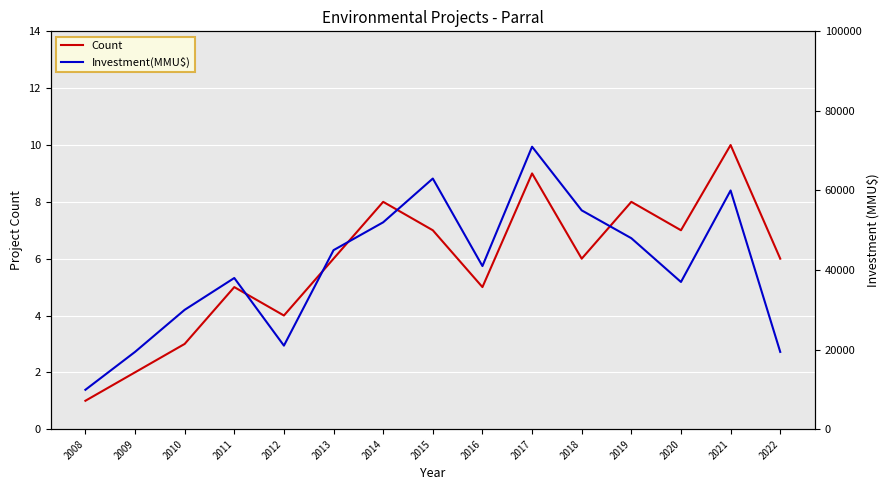

Does the chart display data point markers on the line(s)?

No